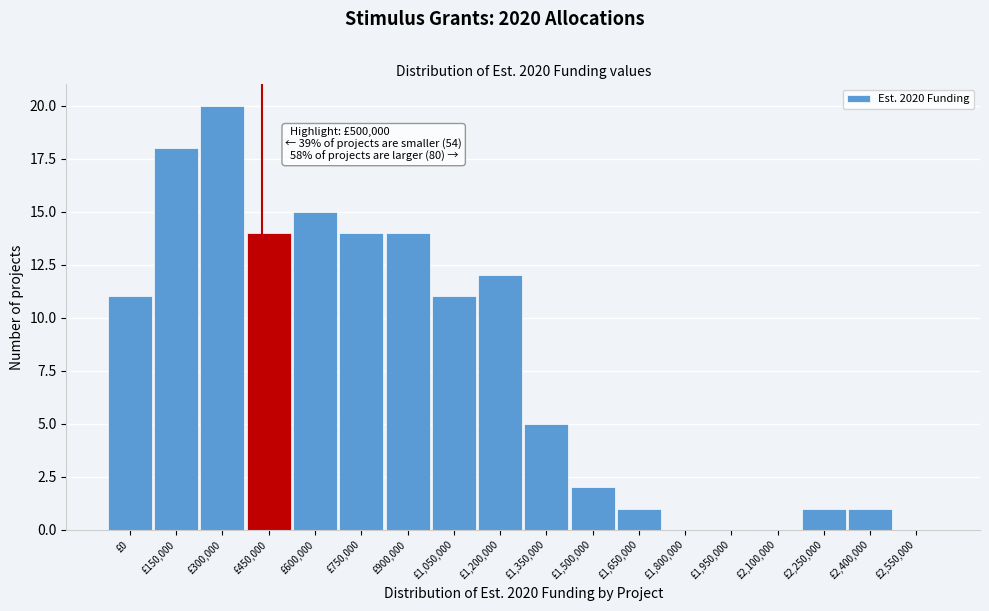

Reading right to left, extract all data points from this chart.

£2,550,000=0	£2,400,000=1	£2,250,000=1	£2,100,000=0	£1,950,000=0	£1,800,000=0	£1,650,000=1	£1,500,000=2	£1,350,000=5	£1,200,000=12	£1,050,000=11	£900,000=14	£750,000=14	£600,000=15	£450,000=14	£300,000=20	£150,000=18	£0=11